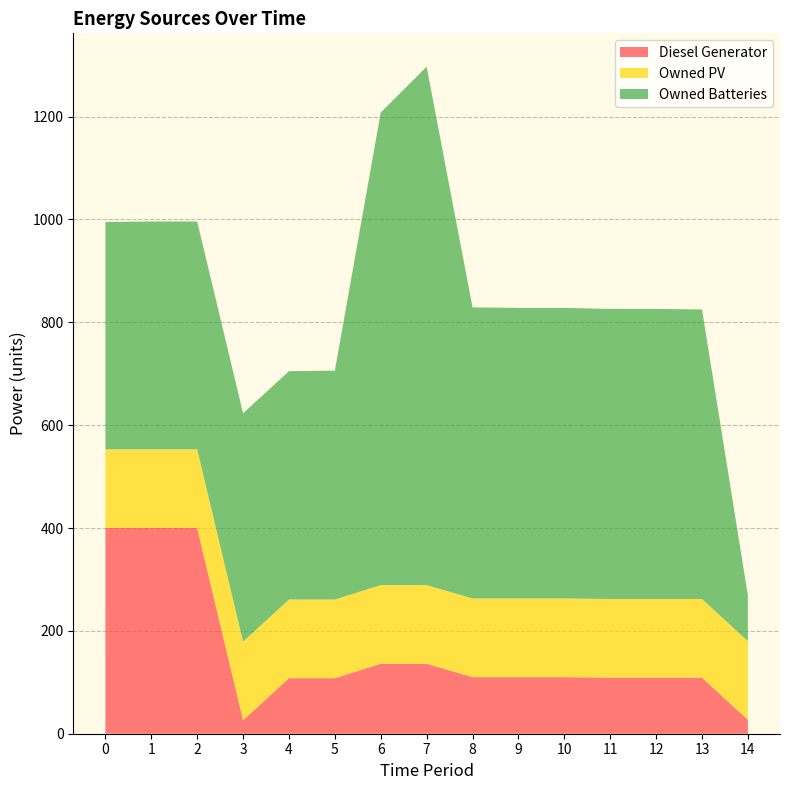

Reading left to right, transcribe all the data shown in this chart.

Diesel Generator: 400	400	400	26	108	108	136	136	110	110	110	109	109	109	27
Owned PV: 153	153	153	153	153	153	153	153	153	153	153	153	153	153	153
Owned Batteries: 442	443	443	444	444	445	919	1008	566	565	565	564	564	563	89